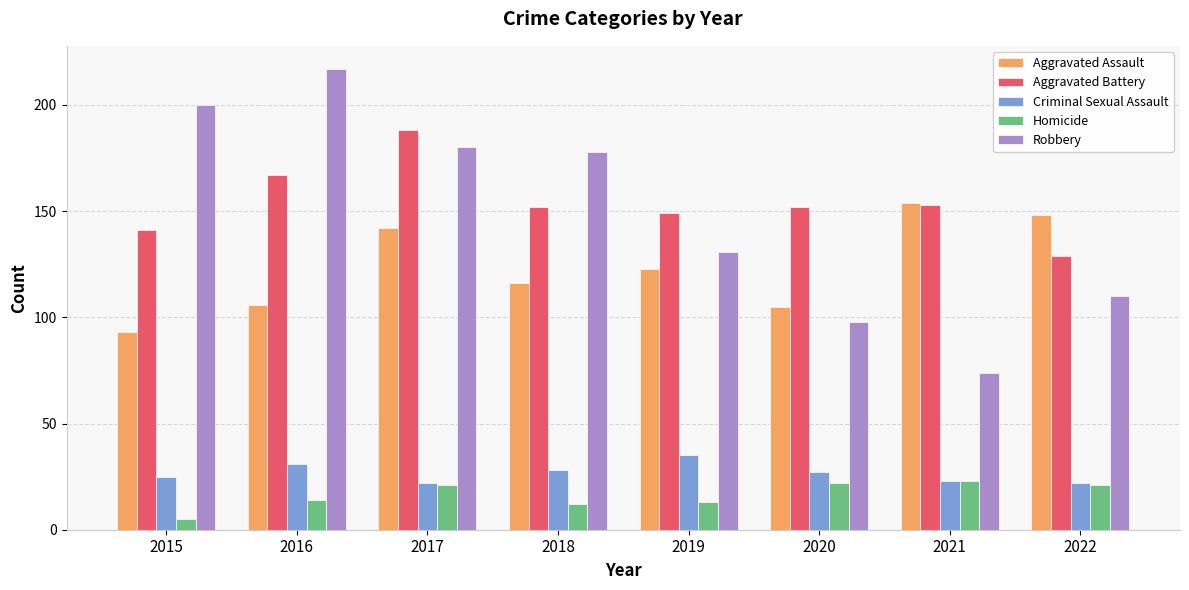

Reading right to left, list all the values displayed in this chart.

Aggravated Assault: 148	154	105	123	116	142	106	93
Aggravated Battery: 129	153	152	149	152	188	167	141
Criminal Sexual Assault: 22	23	27	35	28	22	31	25
Homicide: 21	23	22	13	12	21	14	5
Robbery: 110	74	98	131	178	180	217	200